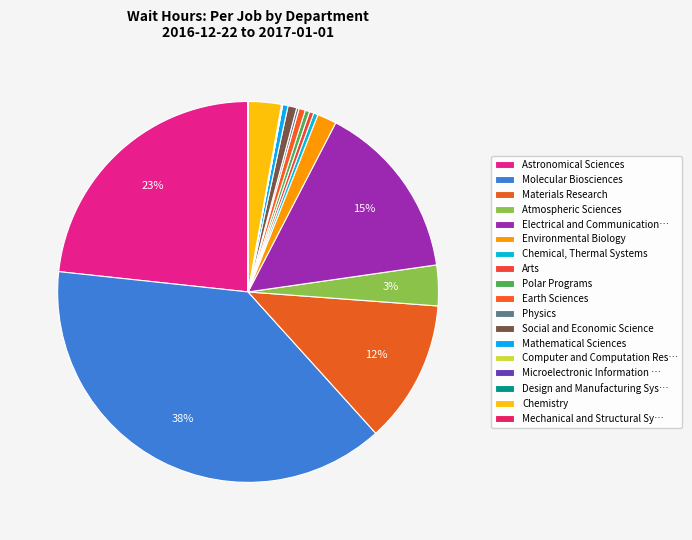

Is there any slice that represents more than half of the pie?

No